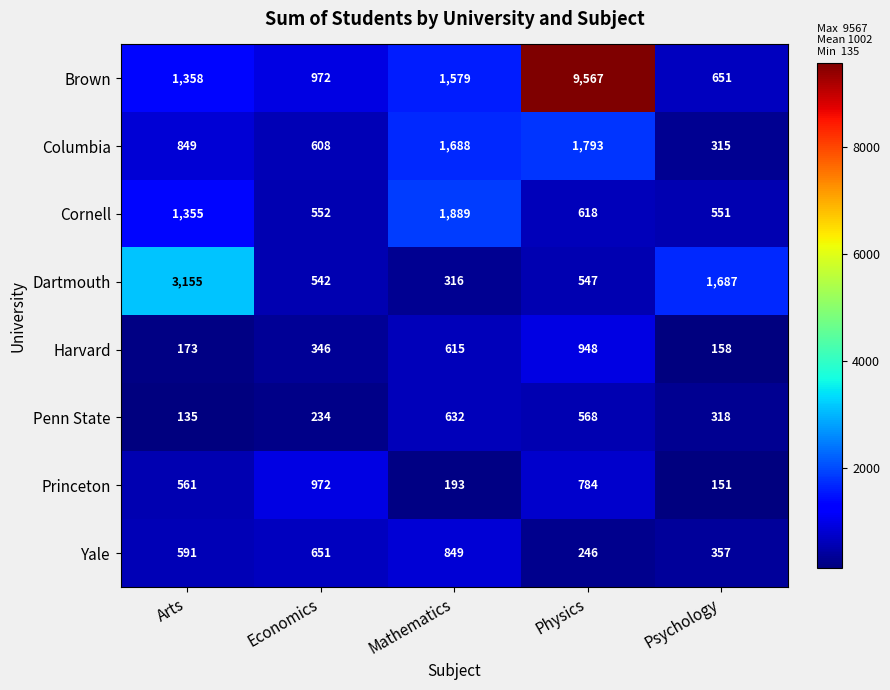

Which series changed the most between Mathematics and Physics?

Brown